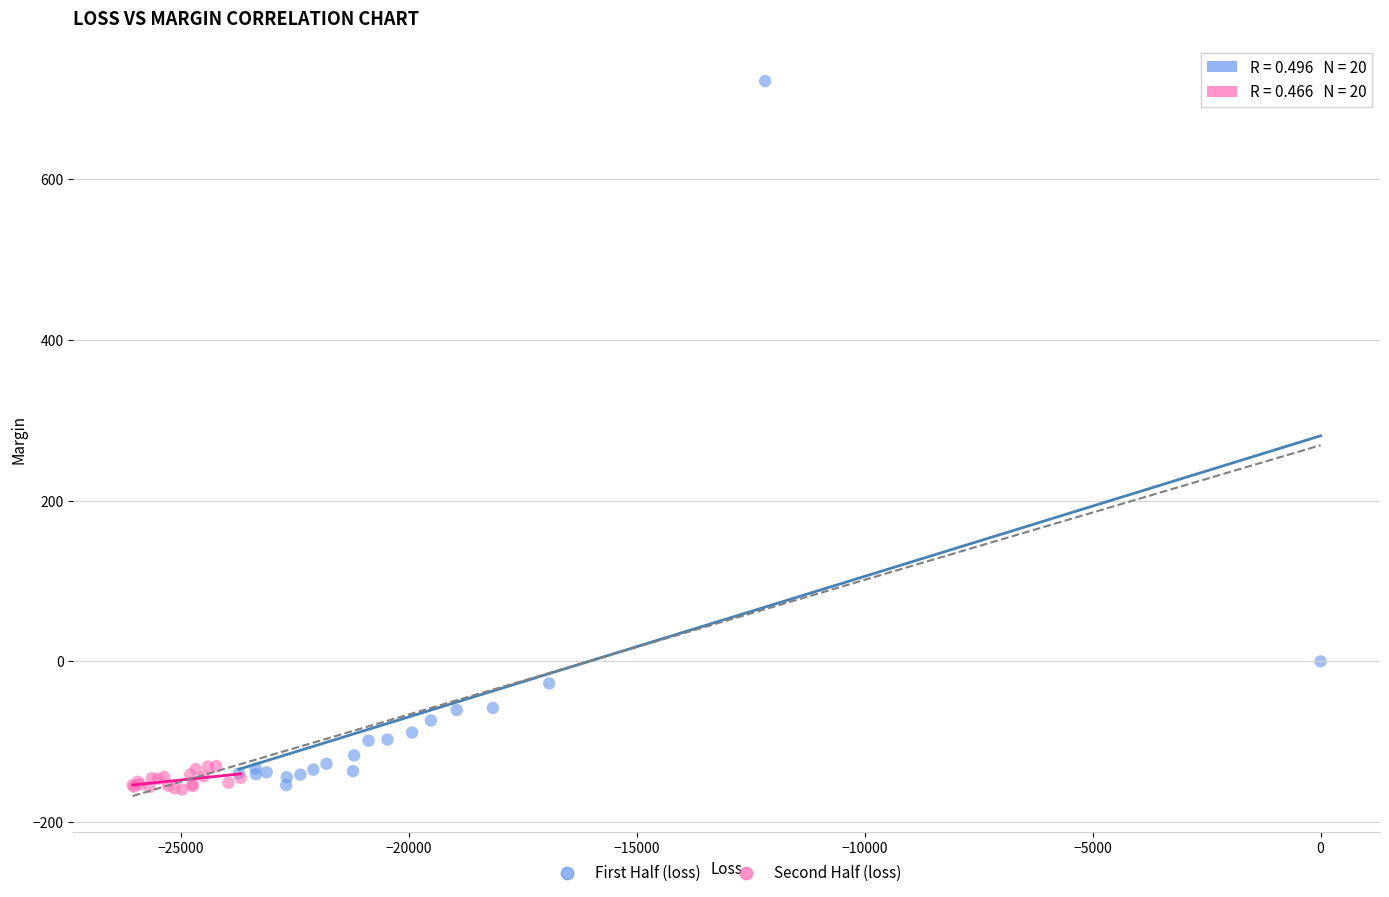

What are all the series names shown in the legend?

First Half (loss), Second Half (loss)